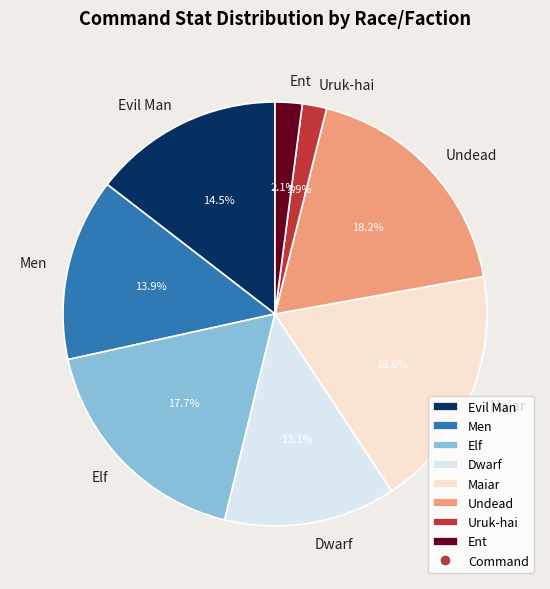

Is the sum of Dwarf and Undead greater than half?

No